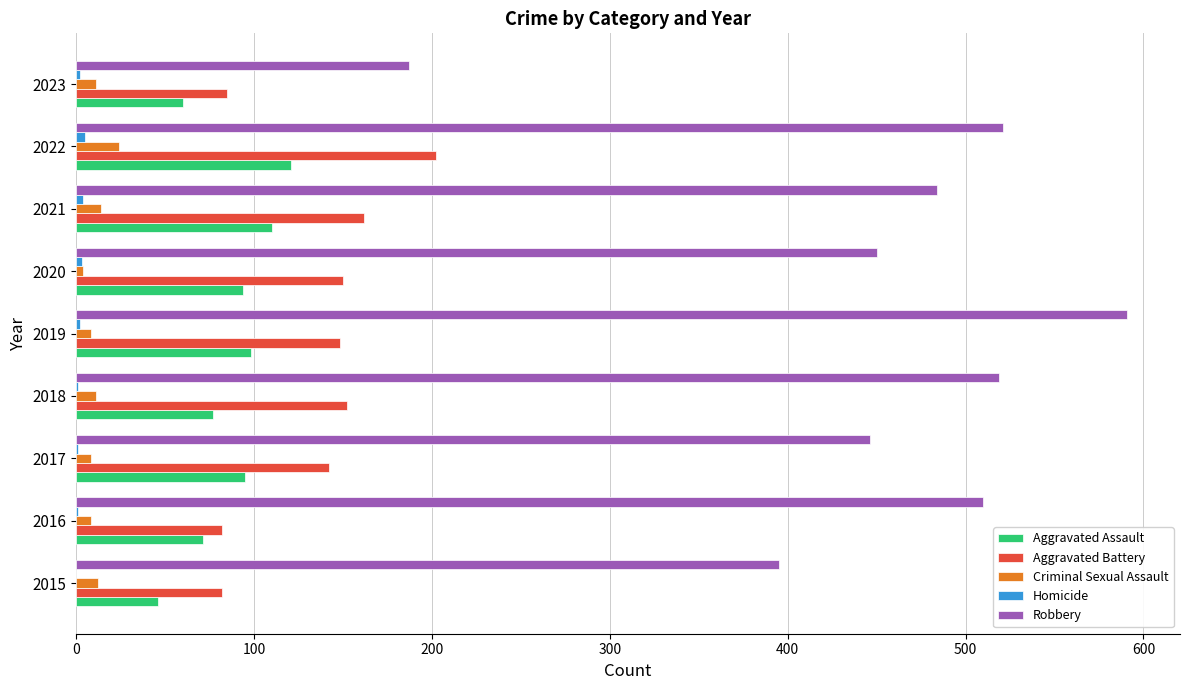

What is the highest value of the Aggravated Battery series?

202